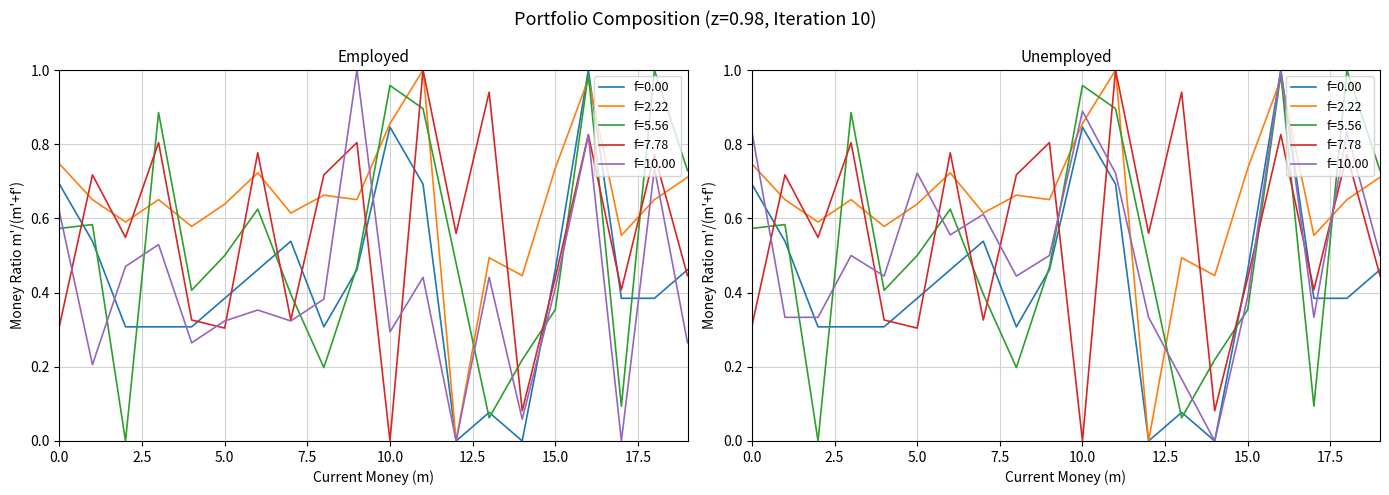

What is the maximum value shown in the chart?

1.0